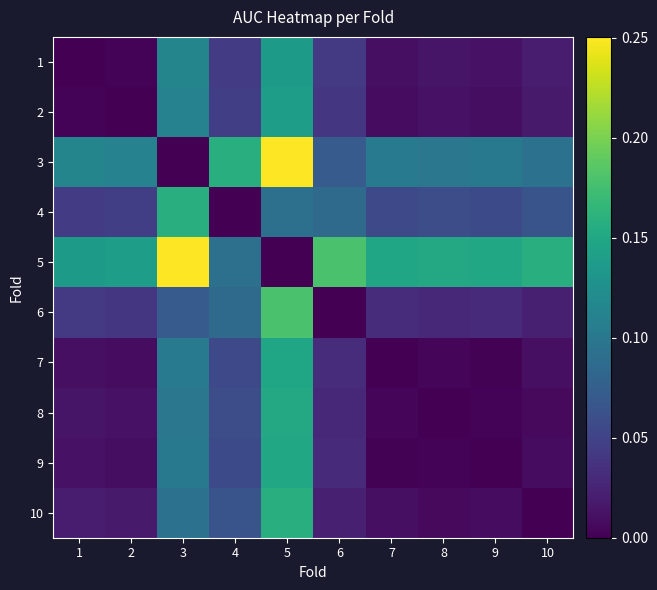

What is the spread (max minus min) of values at 1?

0.1